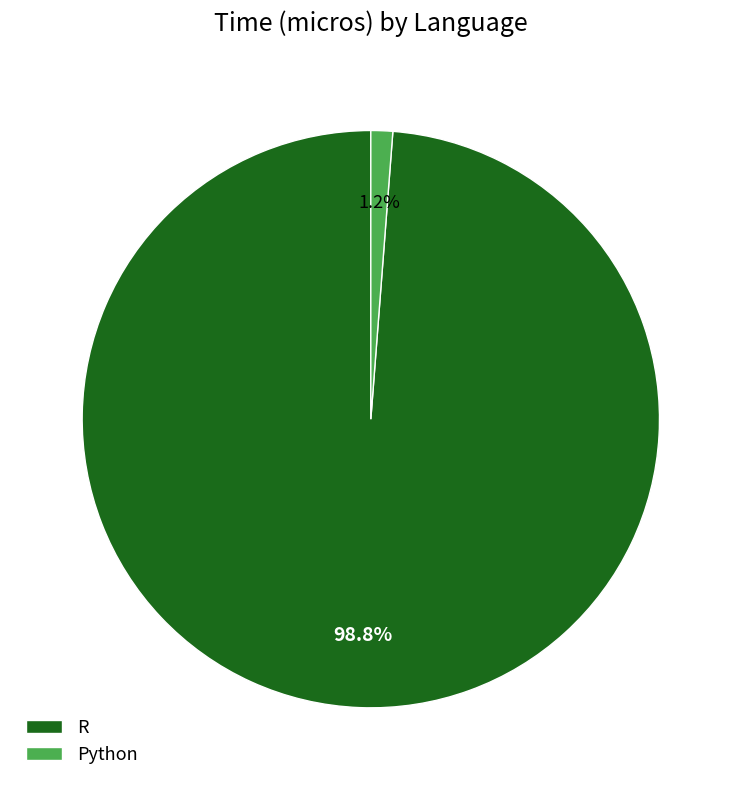

What is the majority slice?

R